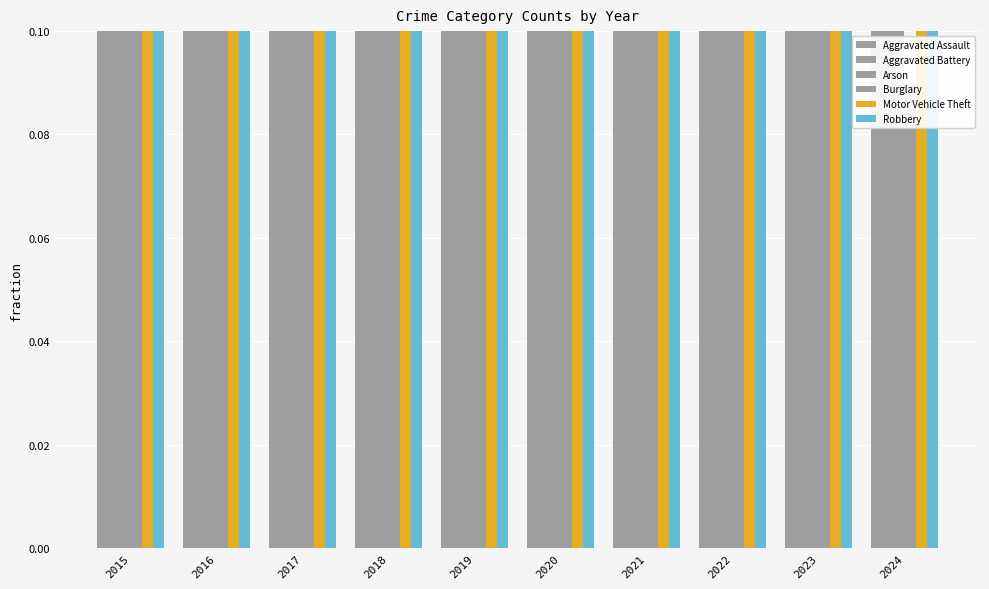

What is the value of the Aggravated Battery bar at the 6th from the left?

0.9